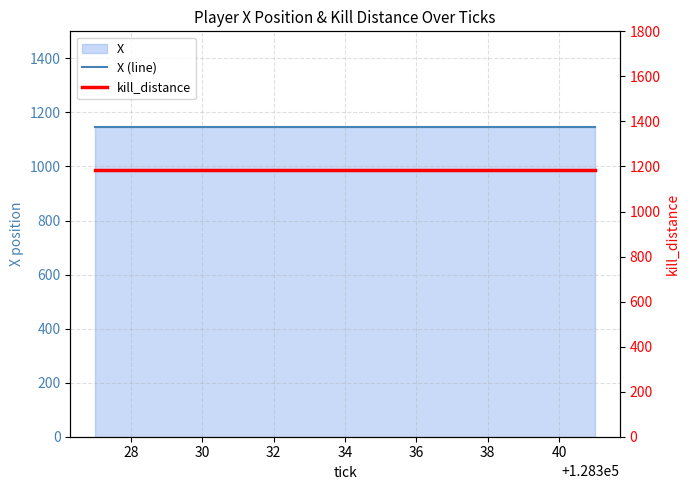

True or false: X (line) and kill_distance cross at least once.

False